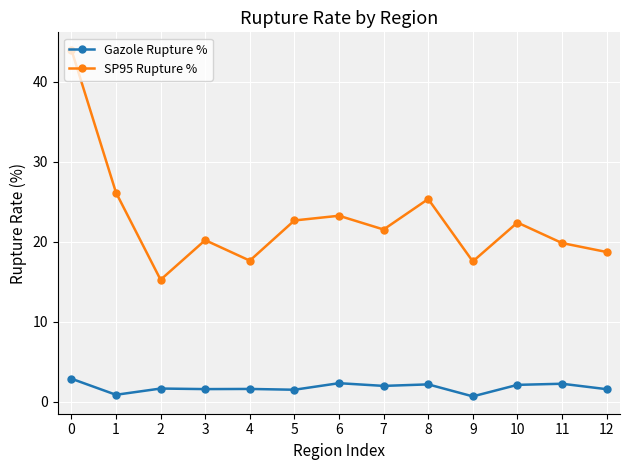

In SP95 Rupture %, how many points are higher than both neighbors (excluding endpoints)?

4